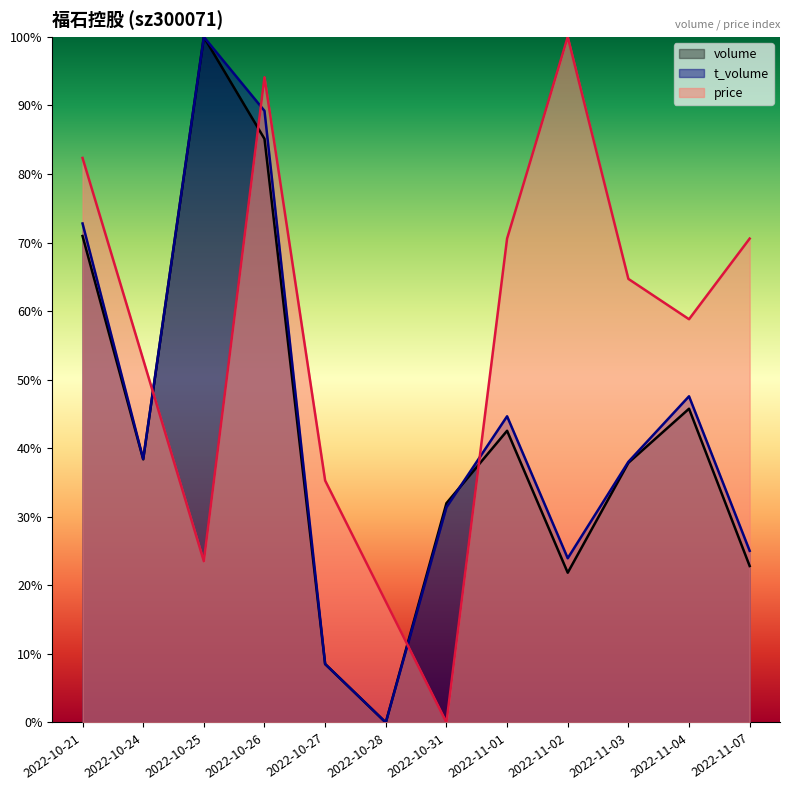

Which series has the widest spread of values?

volume